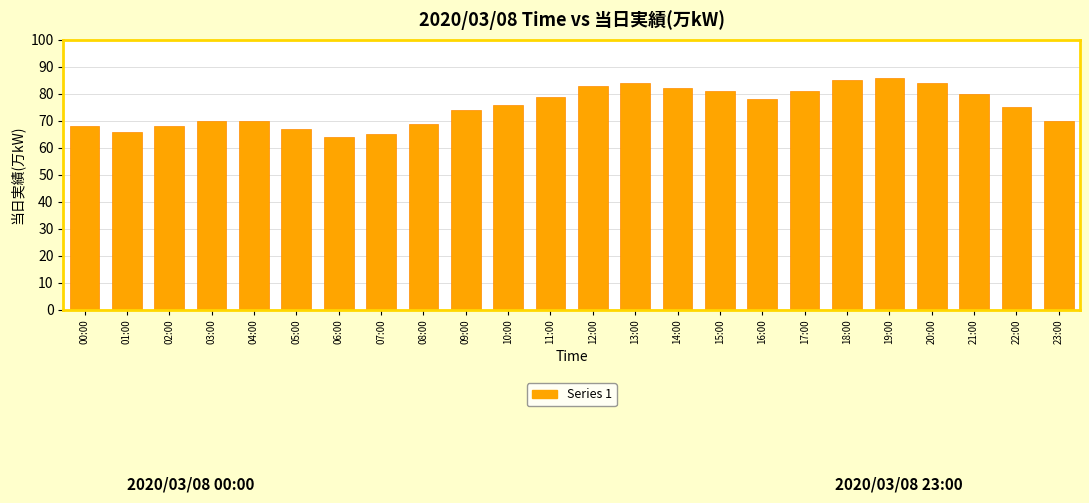

What is the difference between the values at 16:00 and 14:00?

4